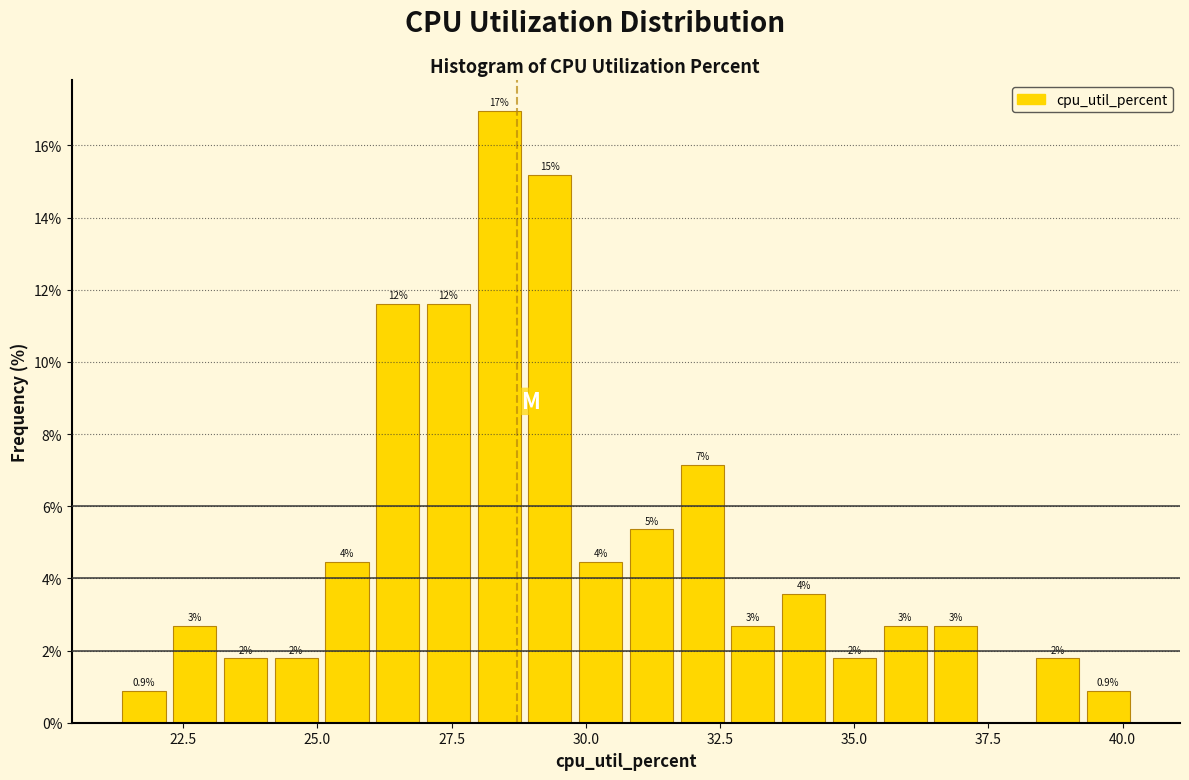

Read against the x-axis, roughly where is the centre of the tallest bar?

28.5